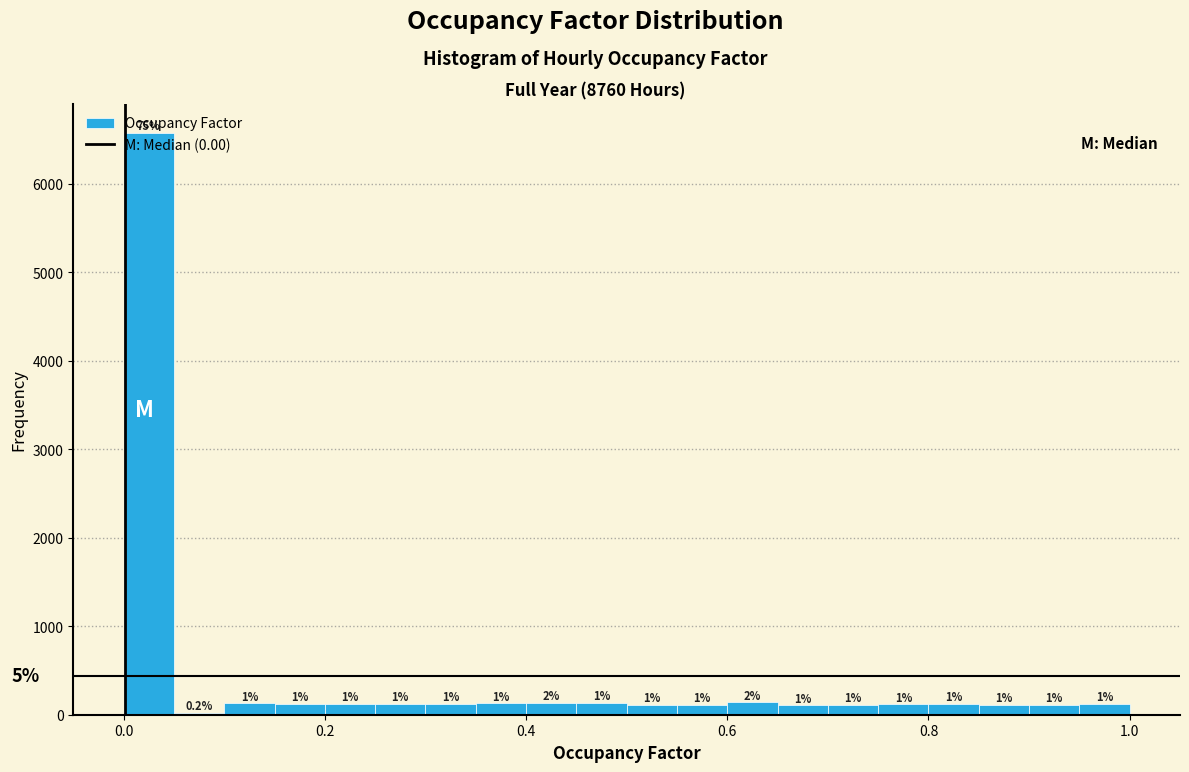

Read against the x-axis, roughly where is the centre of the tallest bar?

0.02